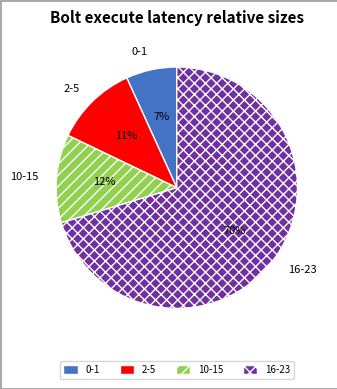

Between 10-15 and 16-23, which is larger?

16-23